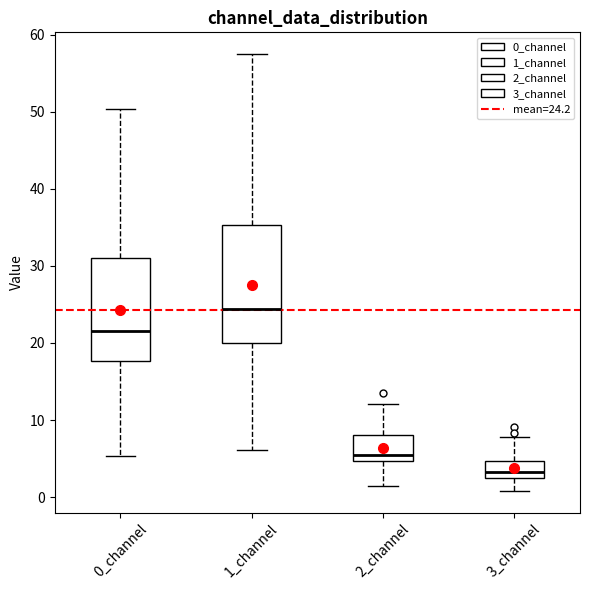

Which box is the tallest, from its lower edge to its upper edge?

1_channel